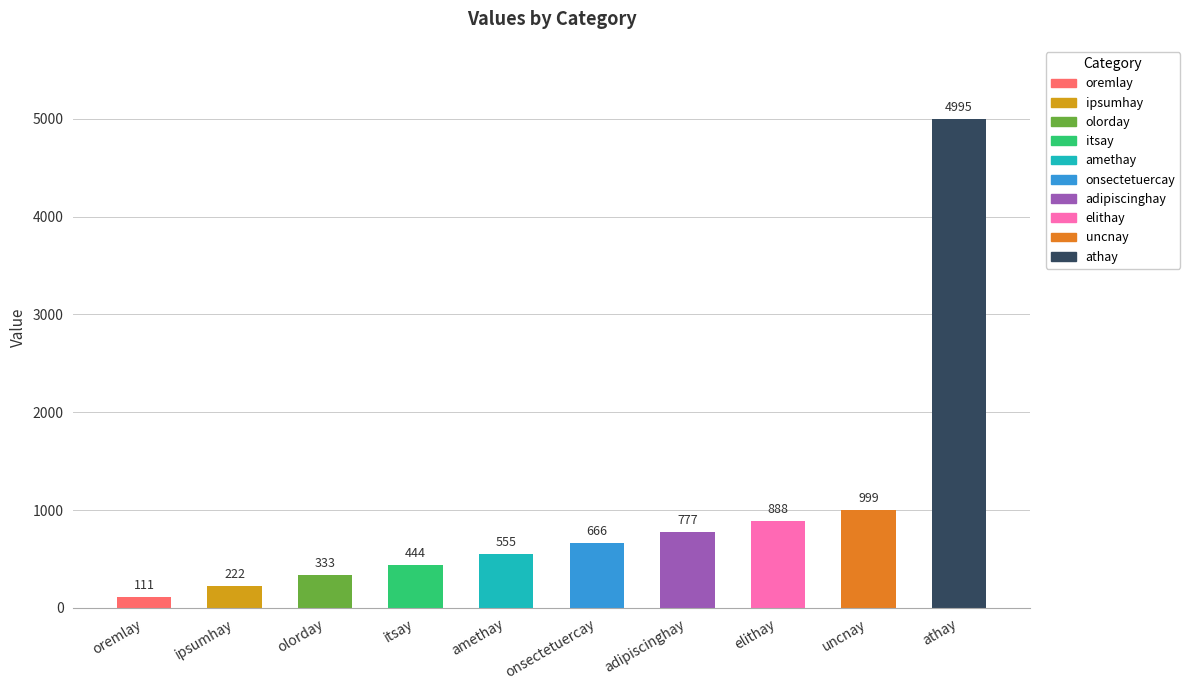

At which label is the value closest to 2553?

uncnay